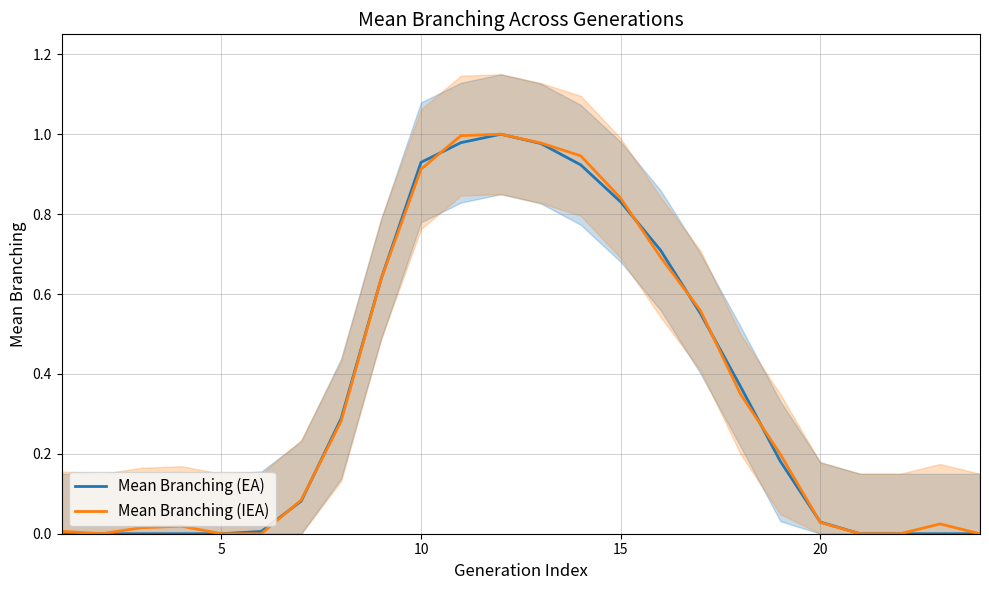

Is it true that Mean Branching (IEA) equals 0.2 at 15?

False